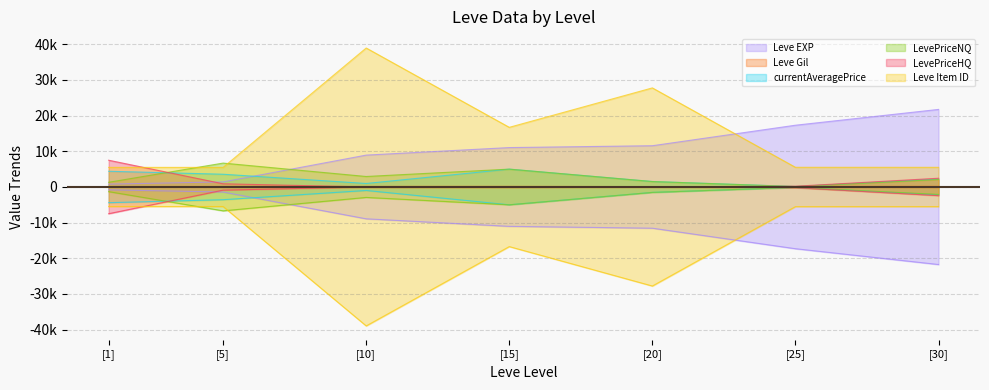

Which has a higher value, [5] or [25]?

[25]